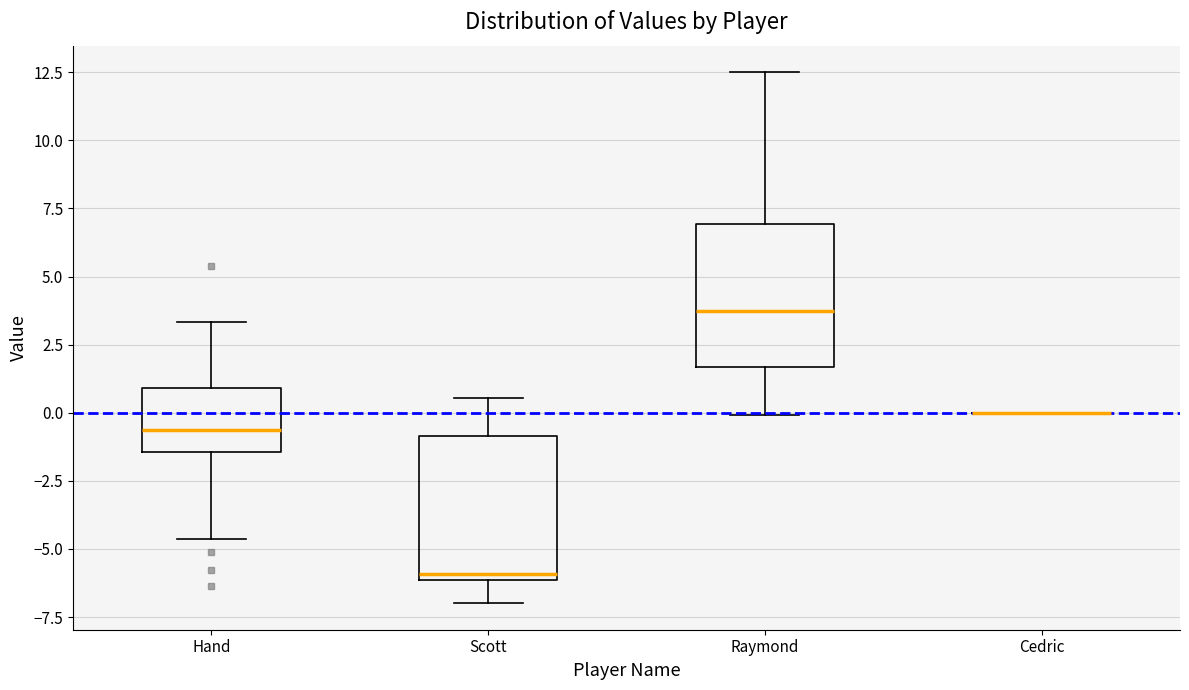

Where does the lower whisker of the box for Scott end on the y-axis? The values are not printed on the chart, so give them approximately, as read against the axis.

-7.0